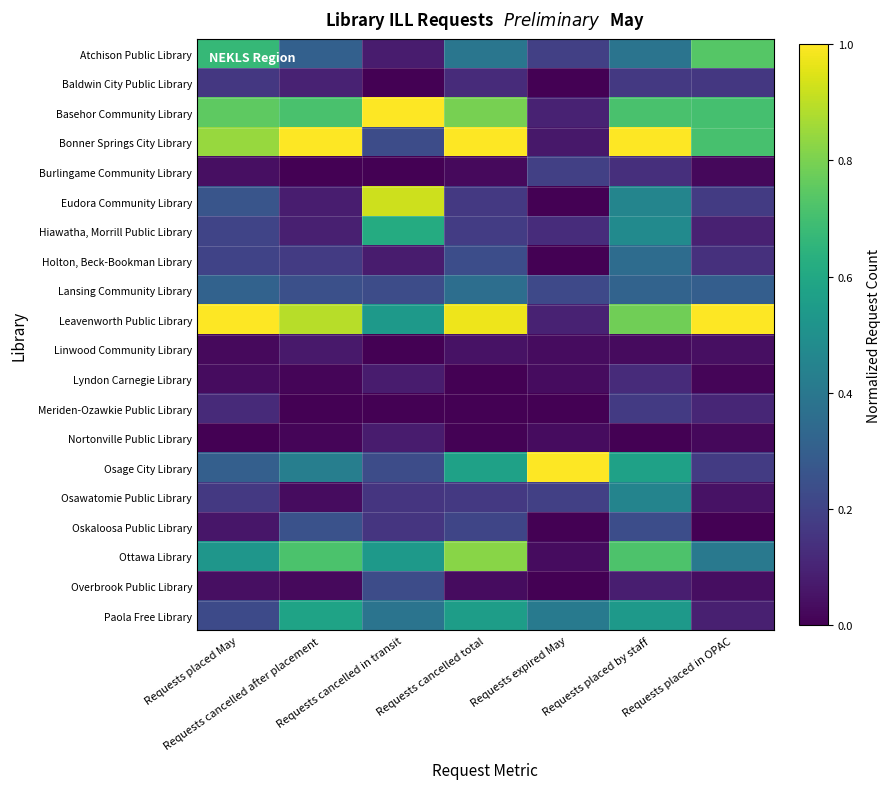

Which category has the lowest value across all series?

Requests cancelled in transit